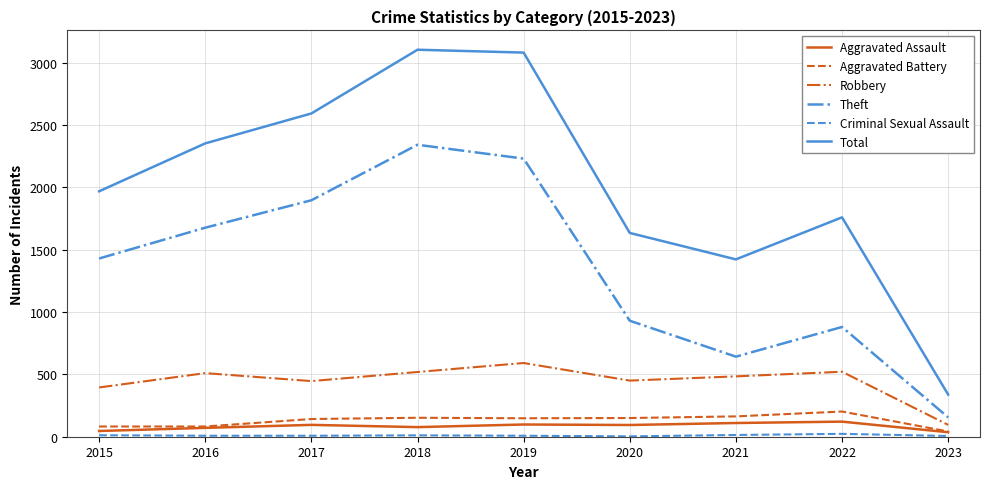

Is it true that Theft equals 1238 at 2022?

False